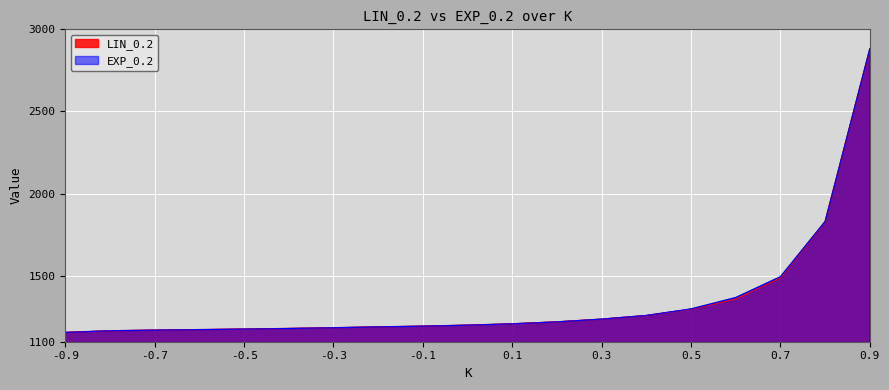

Reading left to right, list all the values displayed in this chart.

LIN_0.2: -0.9=1156.4	-0.8=1166.4	-0.7=1170.2	-0.6=1173.4	-0.5=1176.7	-0.4=1180.3	-0.3=1184.9	-0.2=1190.0	-0.1=1194.5	0.0=1200.5	0.1=1208.8	0.2=1220.6	0.3=1237.1	0.4=1259.0	0.5=1297.6	0.6=1360.0	0.7=1488.8	0.8=1829.2	0.9=2878.8
EXP_0.2: -0.9=1156.4	-0.8=1166.4	-0.7=1170.2	-0.6=1173.4	-0.5=1176.7	-0.4=1180.3	-0.3=1184.9	-0.2=1190.0	-0.1=1194.5	0.0=1200.5	0.1=1208.8	0.2=1220.6	0.3=1237.3	0.4=1259.6	0.5=1299.5	0.6=1368.8	0.7=1495.5	0.8=1831.5	0.9=2882.5